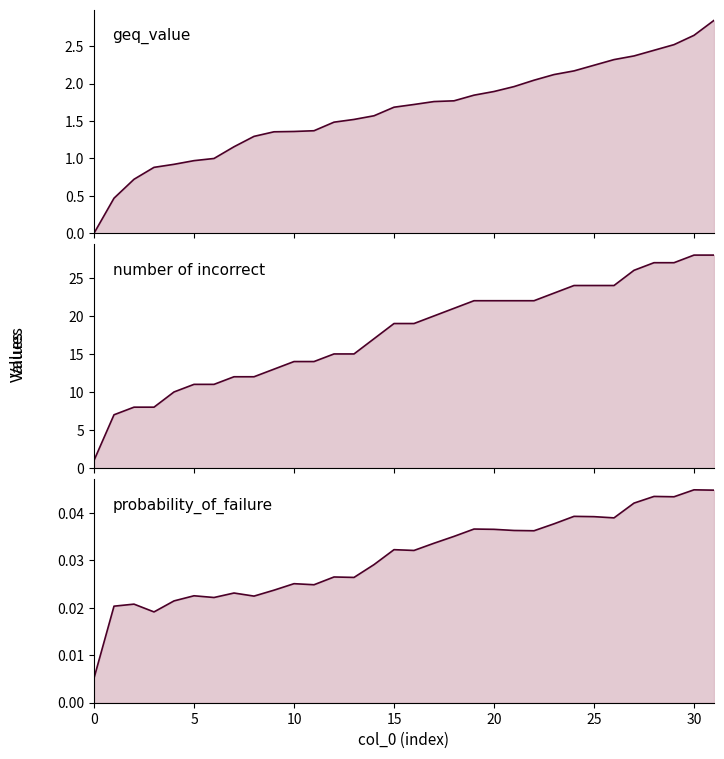

Is it true that number of incorrect equals 23.0 at 23?

True